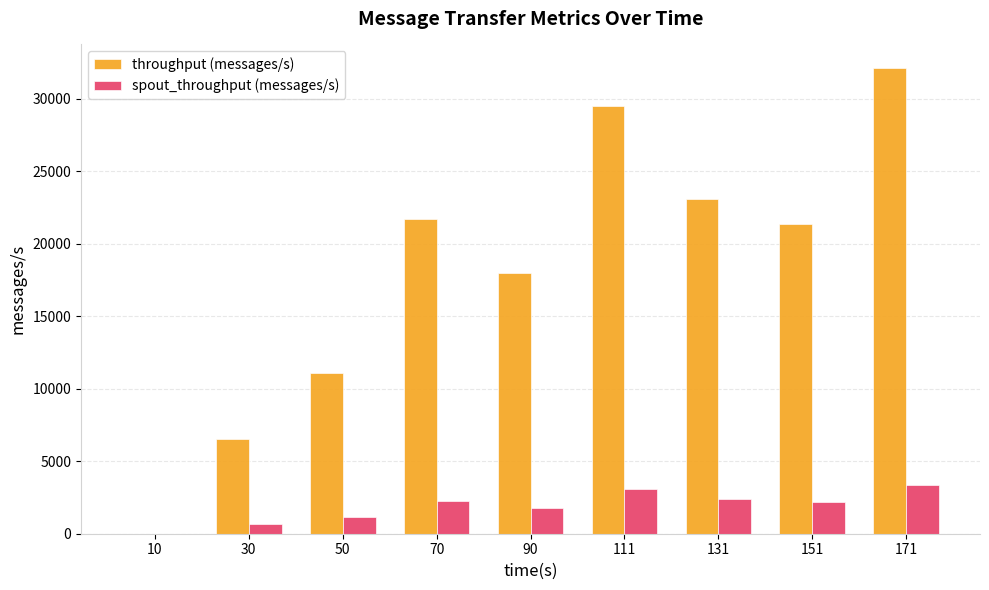

What is the average value of the spout_throughput (messages/s) series?

1873